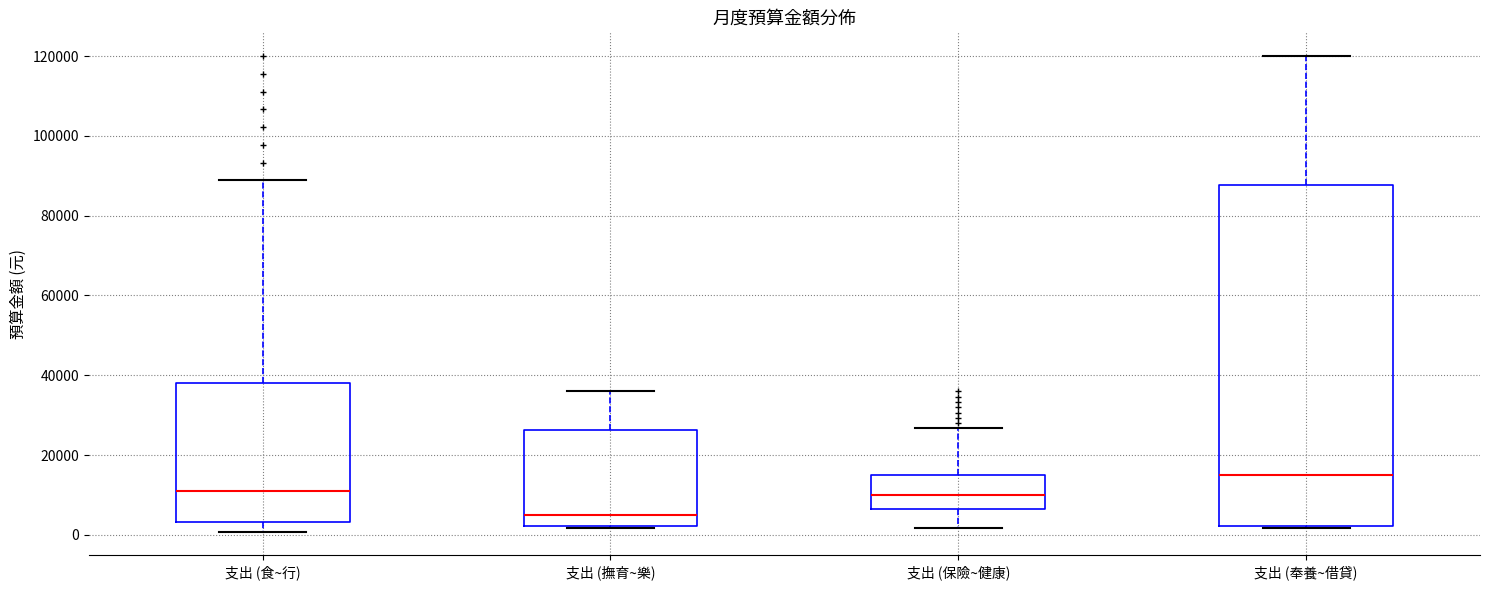

Comparing the boxes themselves (not the whiskers), which one is the tallest?

支出 (奉養~借貸)